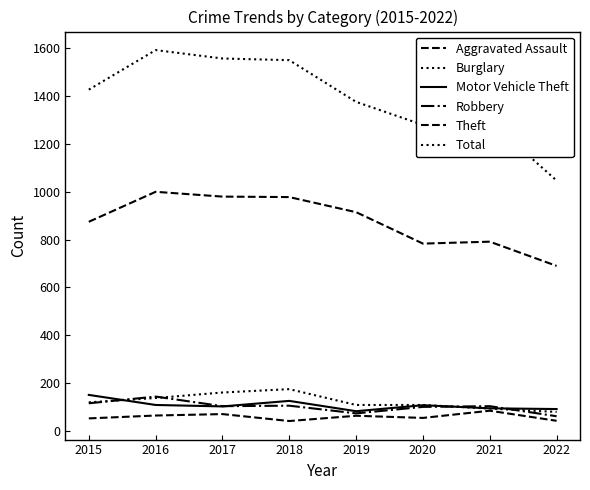

True or false: Robbery and Total intersect in this chart.

False